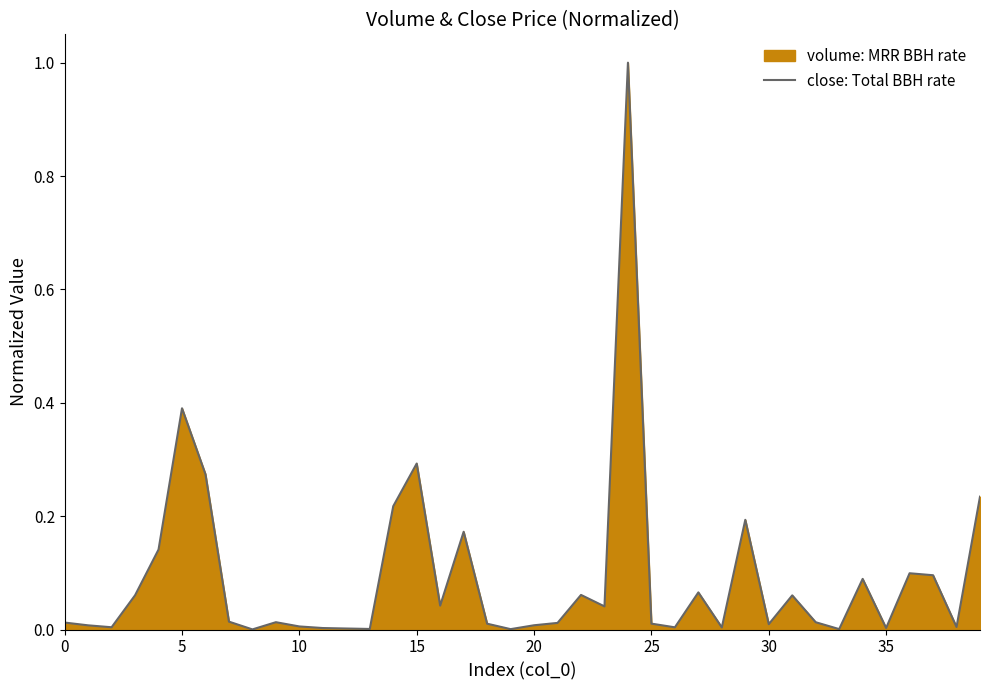

What is the average value?

0.1